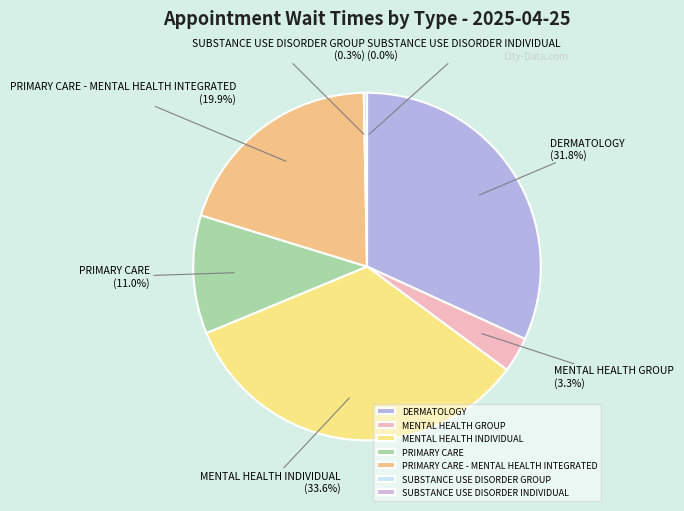

Is DERMATOLOGY the majority of the pie?

No